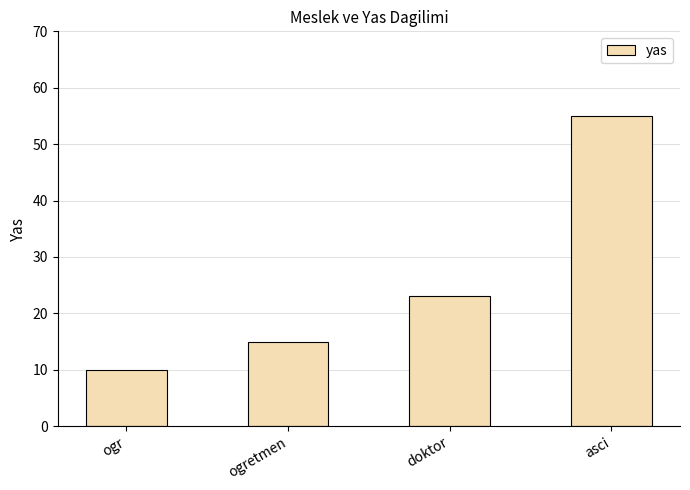

What position from the left is doktor?

3